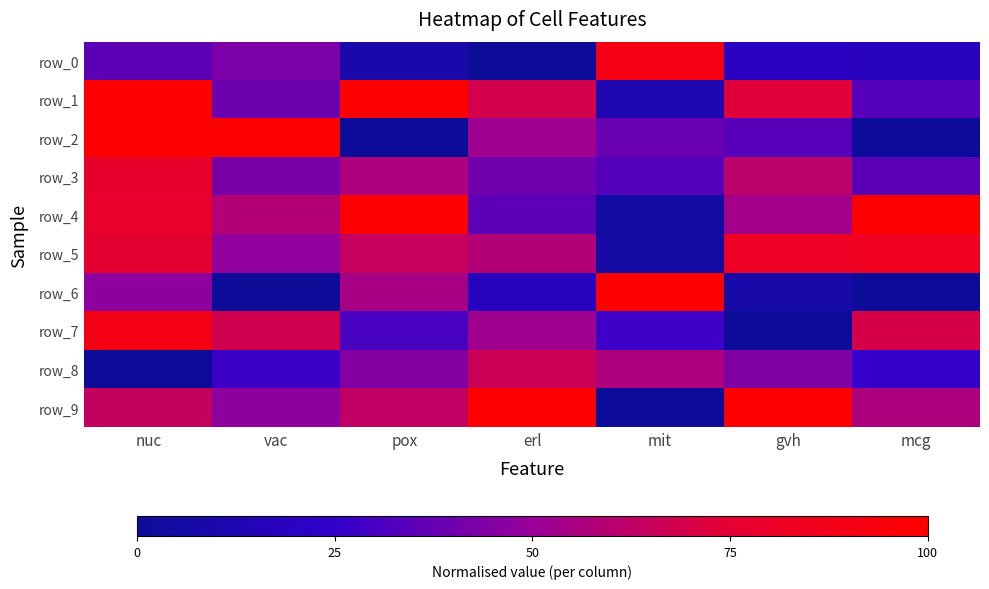

The value of row_9 at pox is 0.3. True or false?

False